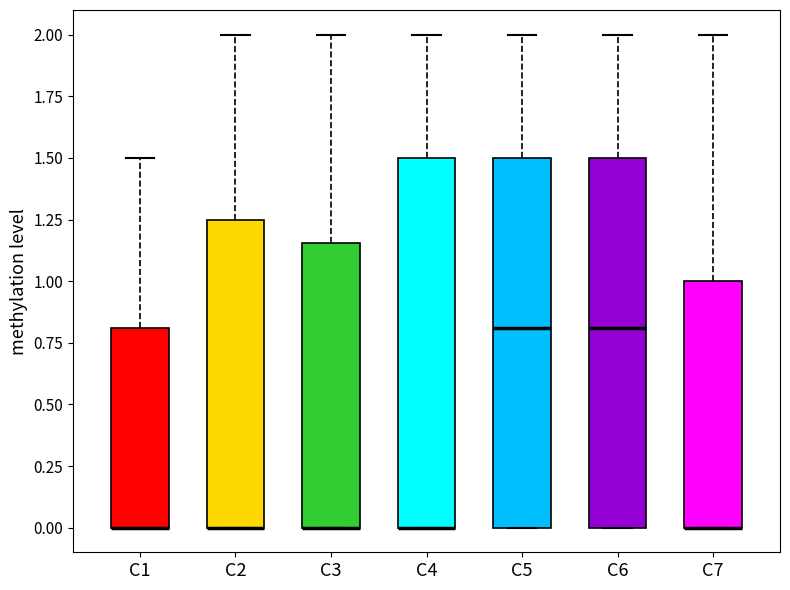

Reading left to right, transcribe this box plot: for each box, give where its median line is, the range the box spans, and where its two whiskers end, as read against the y-axis. The values are not printed on the chart, so give them approximately, as read against the axis.

C1: median 0.00 (drawn on the box's lower edge), box 0.00 to 0.80, whiskers 0.00 to 1.50
C2: median 0.00 (drawn on the box's lower edge), box 0.00 to 1.25, whiskers 0.00 to 2.00
C3: median 0.00 (drawn on the box's lower edge), box 0.00 to 1.15, whiskers 0.00 to 2.00
C4: median 0.00 (drawn on the box's lower edge), box 0.00 to 1.50, whiskers 0.00 to 2.00
C5: median 0.80, box 0.00 to 1.50, whiskers 0.00 to 2.00
C6: median 0.80, box 0.00 to 1.50, whiskers 0.00 to 2.00
C7: median 0.00 (drawn on the box's lower edge), box 0.00 to 1.00, whiskers 0.00 to 2.00